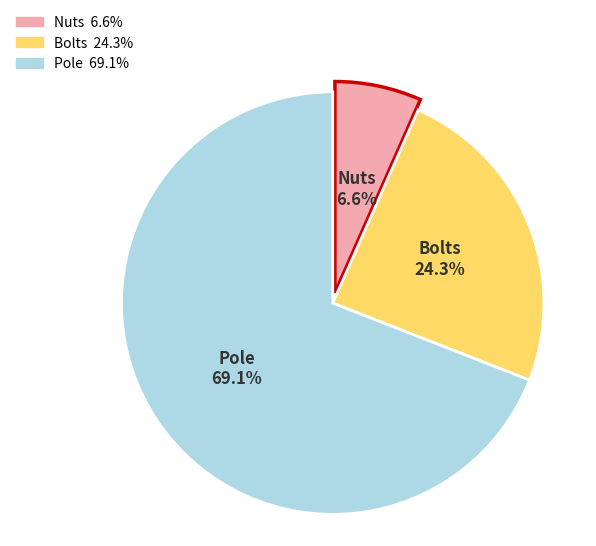

Which category has the smallest portion of the pie?

Nuts